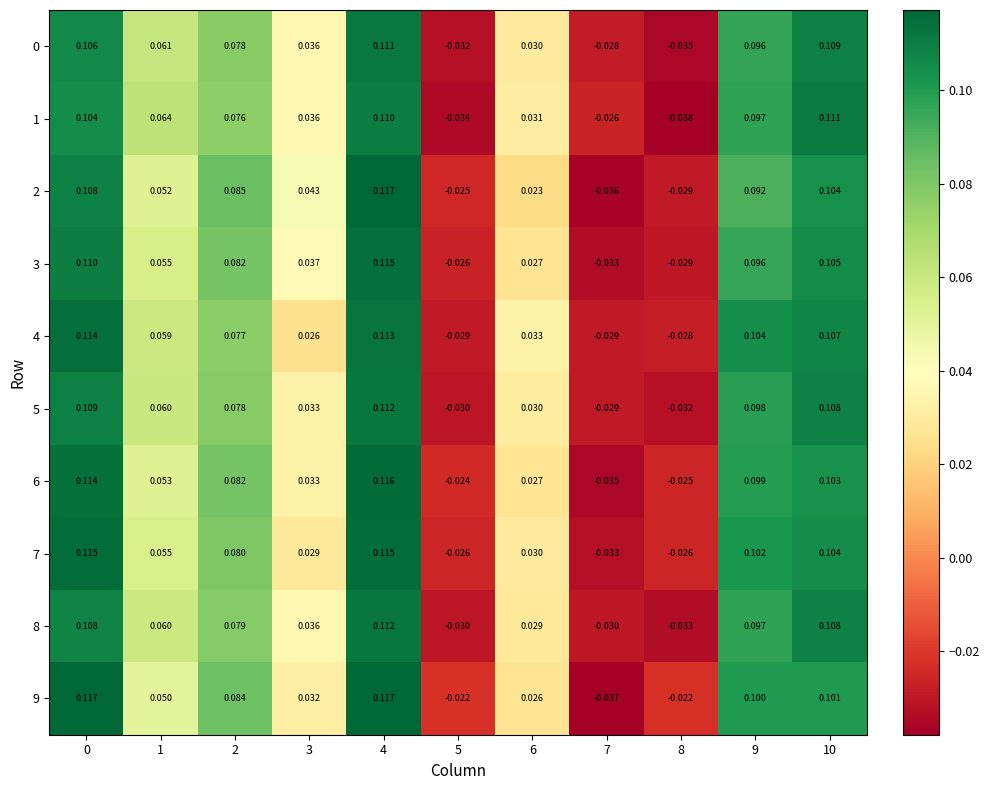

How many values in the 3 series are below 0?

3